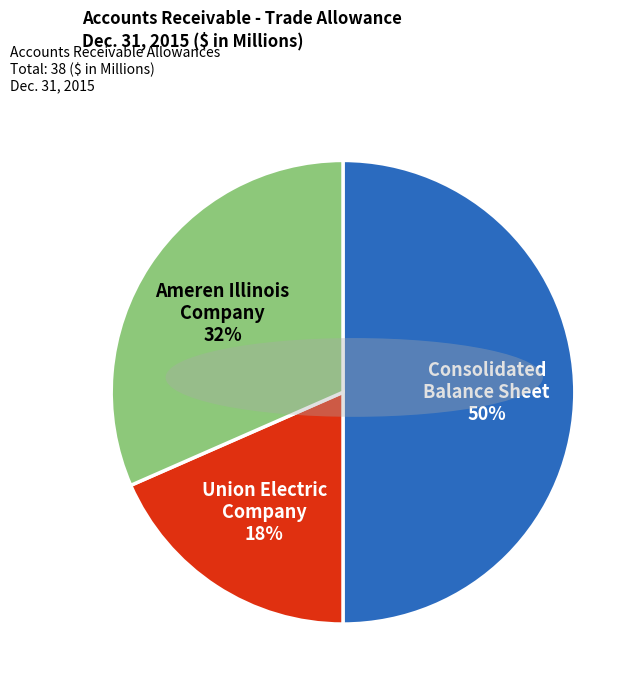

Approximately how many times larger is the value at Union Electric Company compared to Consolidated Balance Sheet?

0.4